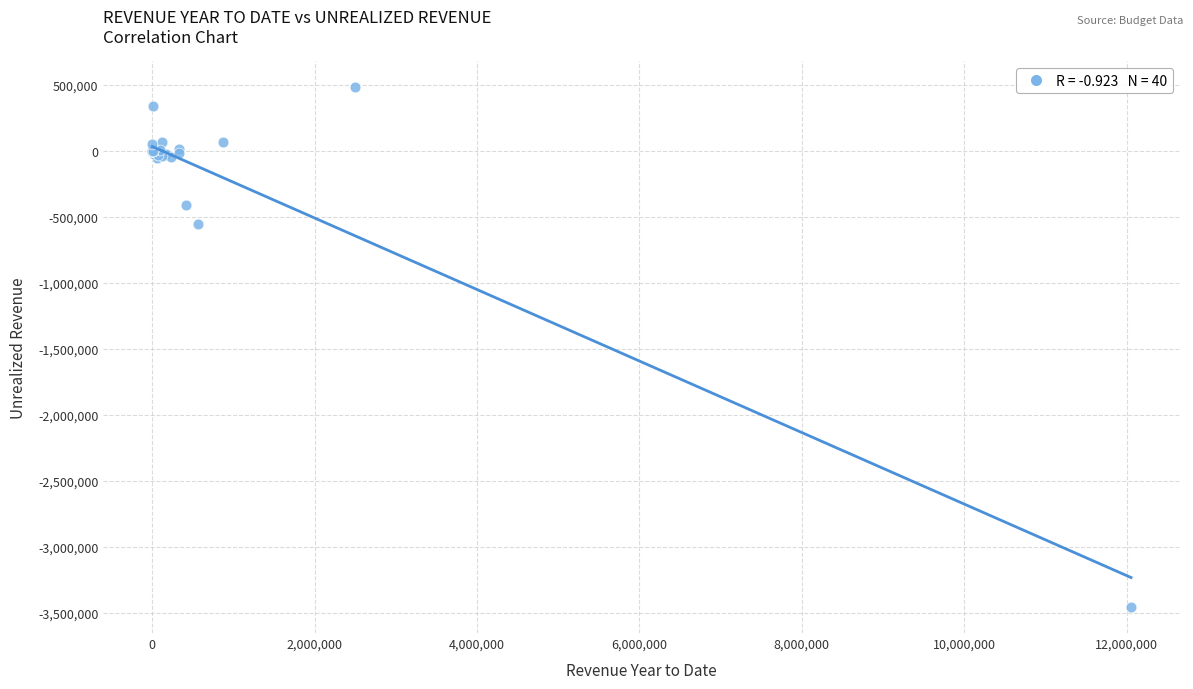

What Y value in the scatter plot is closest to -1486490?

-559159.5